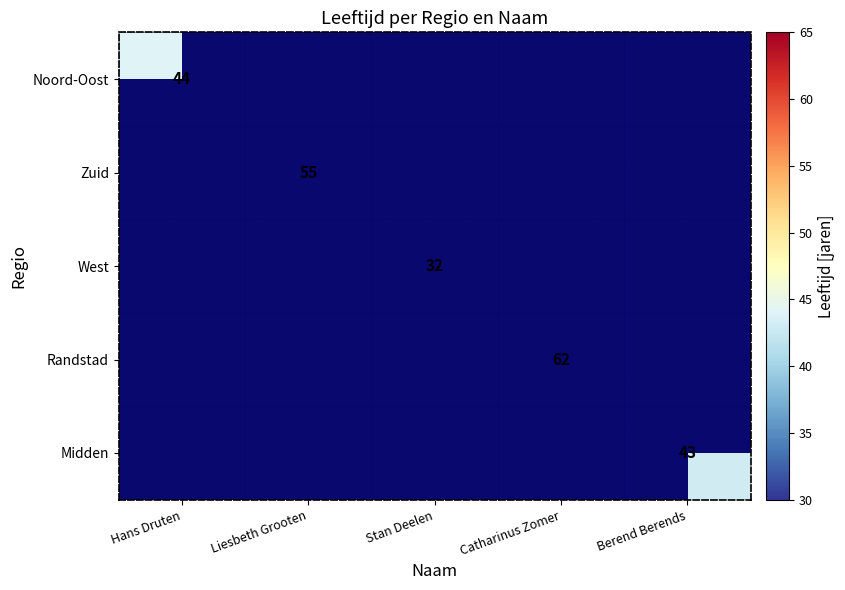

How many categories are shown in the chart?

5